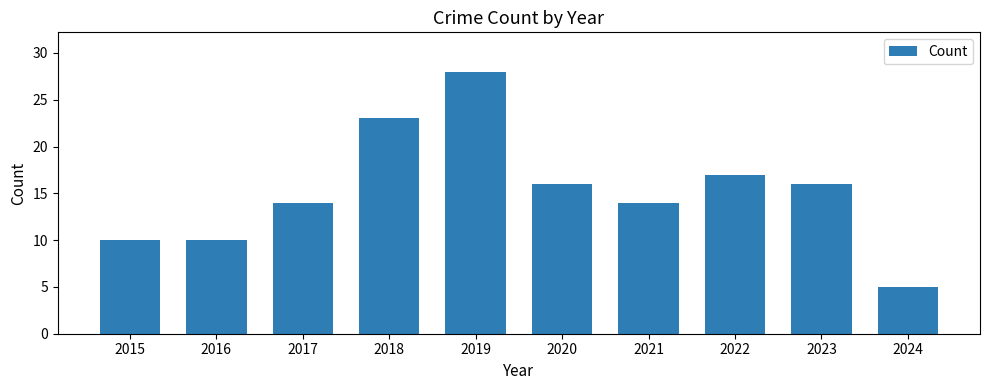

What is the approximate value at 2016, to the nearest 5?

10